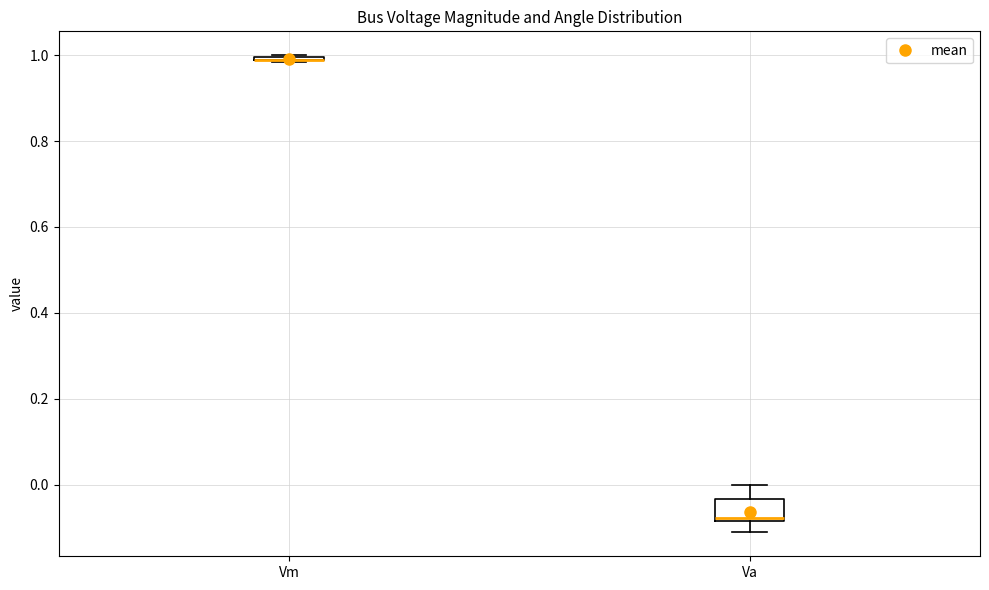

Where is the upper edge of the box for Vm on the y-axis? The values are not printed on the chart, so give them approximately, as read against the axis.

1.00